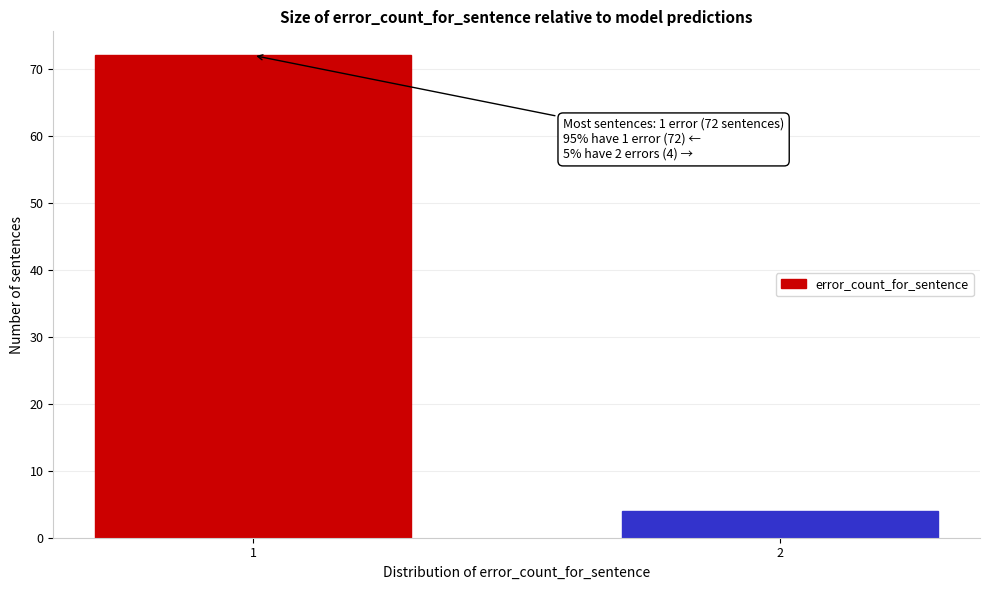

Reading left to right, list all the values displayed in this chart.

72	4